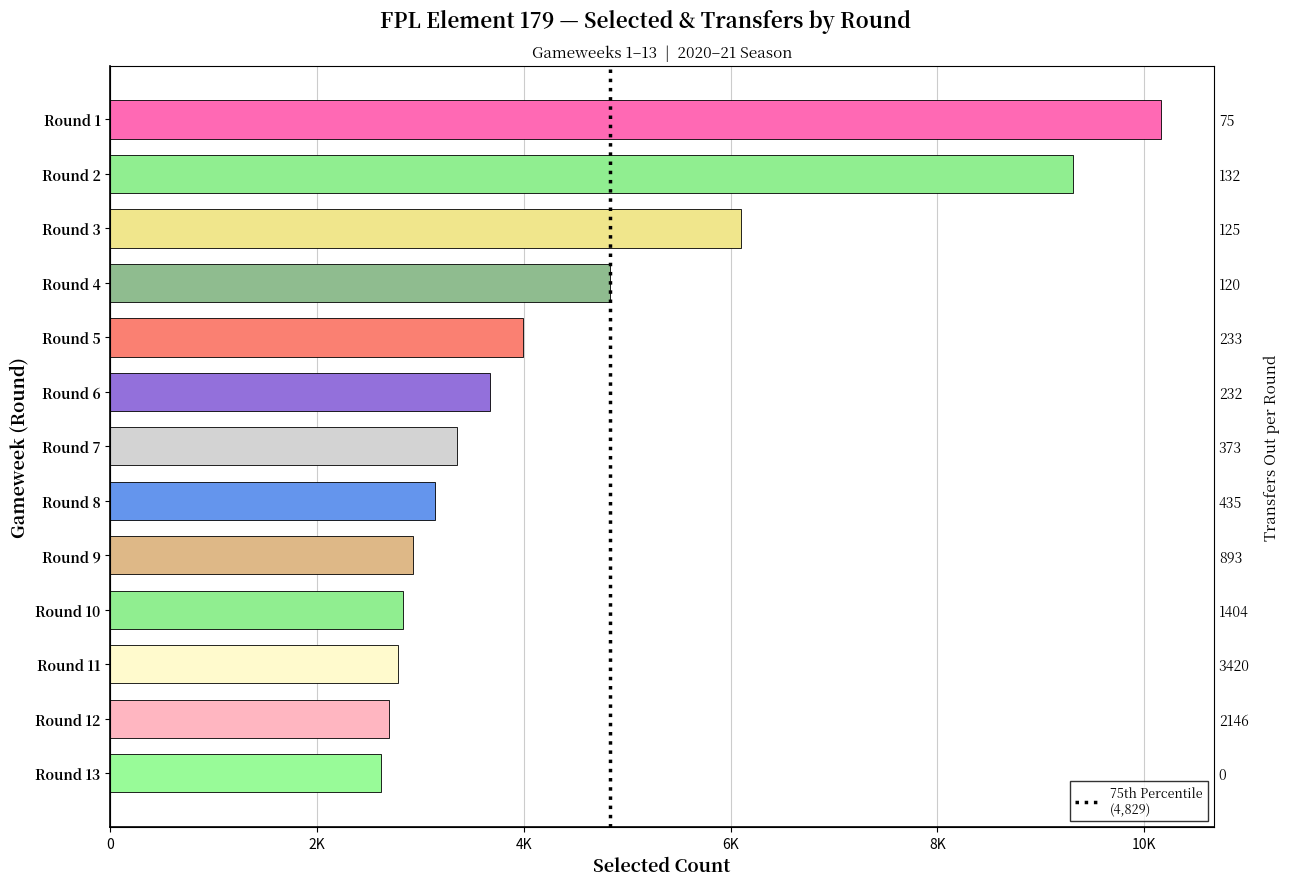

What position from the left is 10?

11